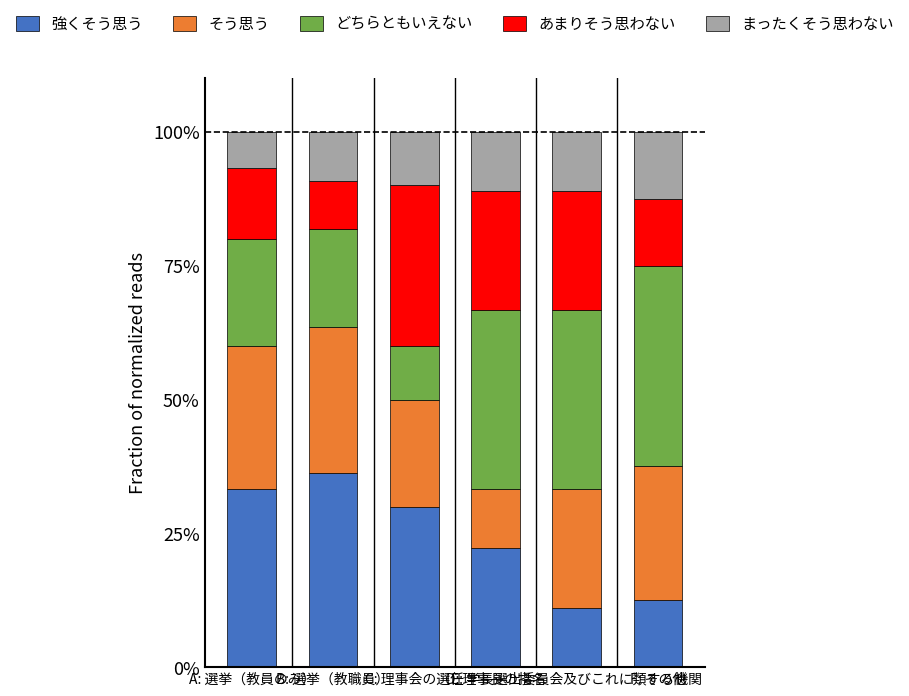

List the series in order of their peak value, highest first.

どちらともいえない, 強くそう思う, あまりそう思わない, そう思う, まったくそう思わない